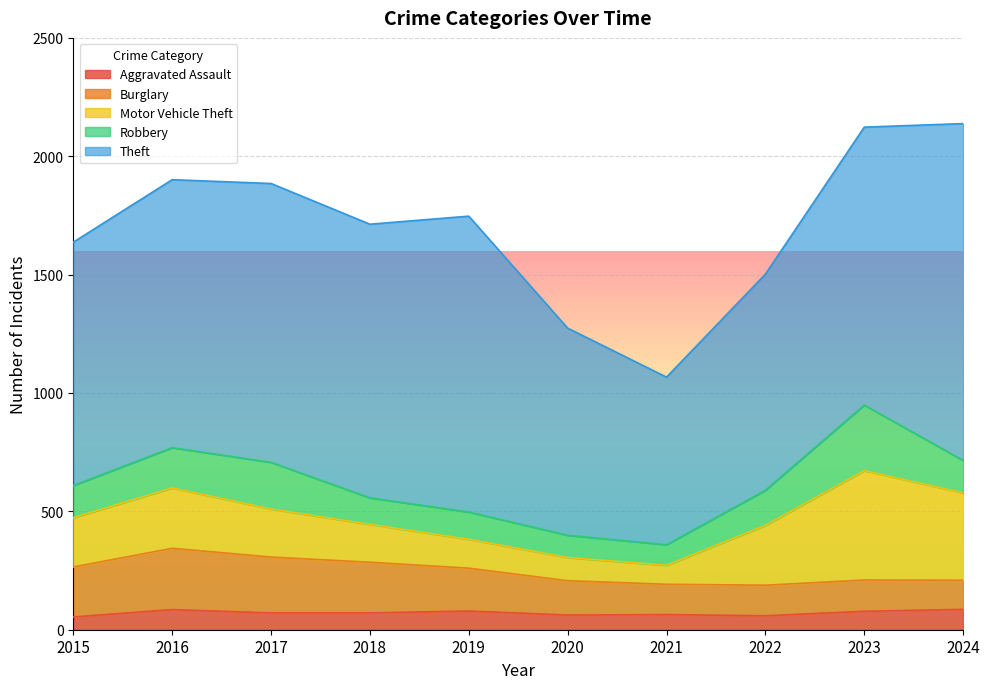

How many lines are shown in the chart?

5